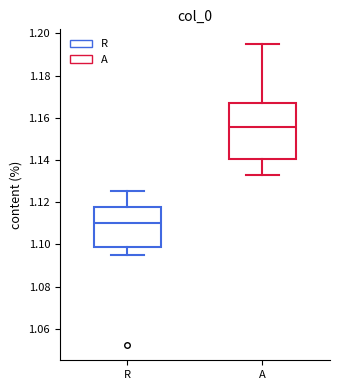

Which box is the tallest, from its lower edge to its upper edge?

A